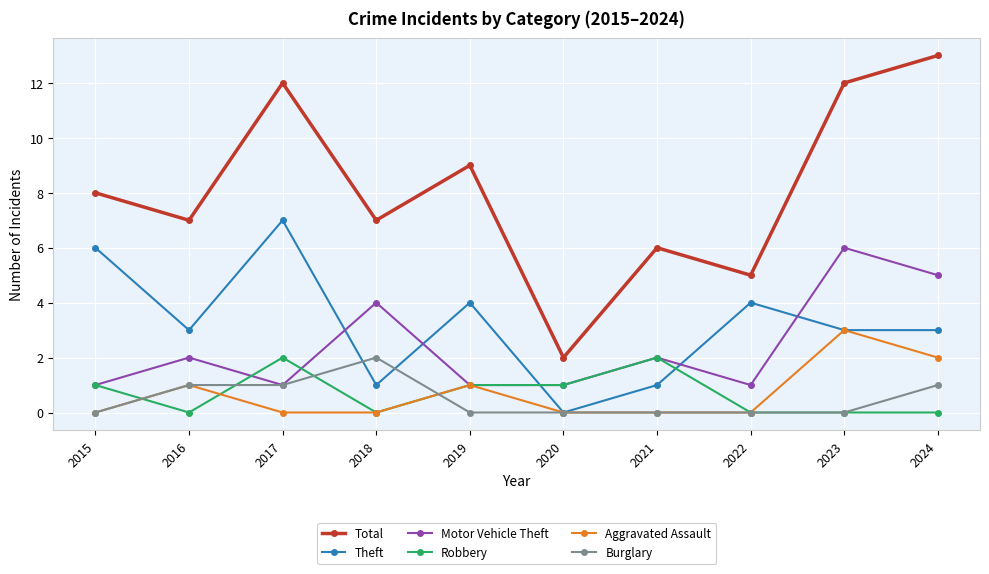

What is the sum of the Aggravated Assault values at 2023 and 2015?

3